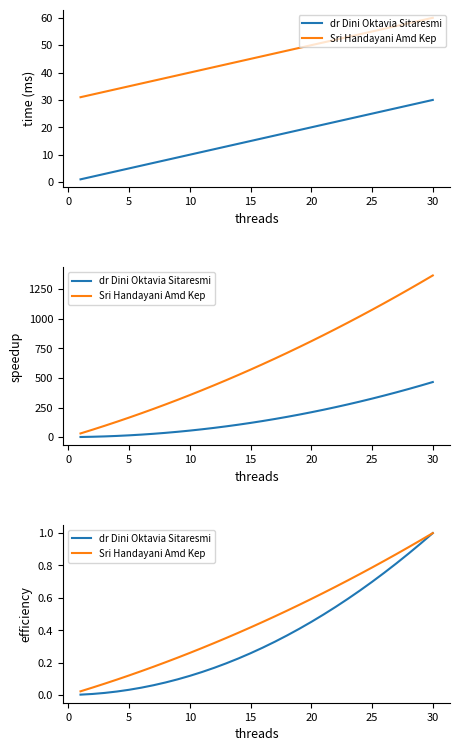

Which series changed the most between 0 and 25?

Sri Handayani Amd Kep